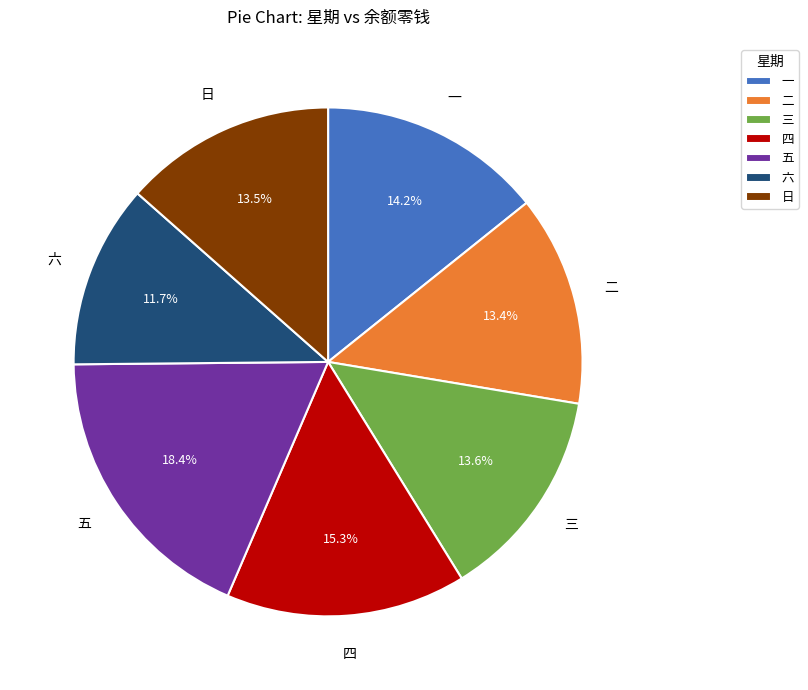

What percentage is the 六 slice, to the nearest percent?

12%